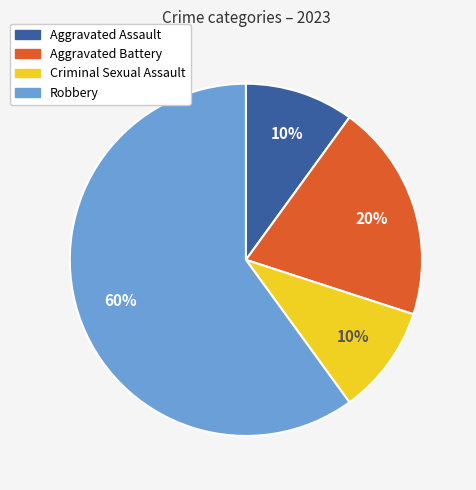

How many segments does this pie chart have?

4